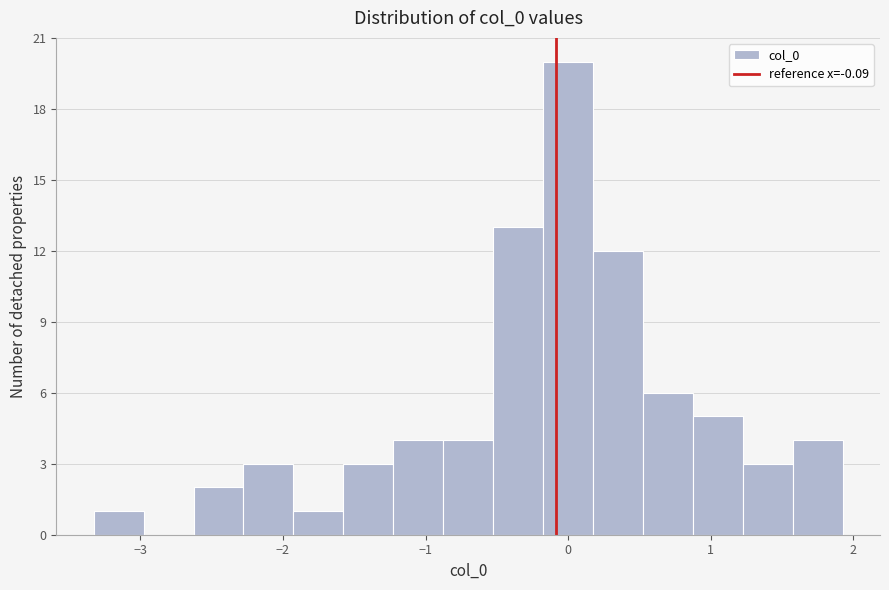

Read against the x-axis, roughly where is the centre of the tallest bar?

0.0